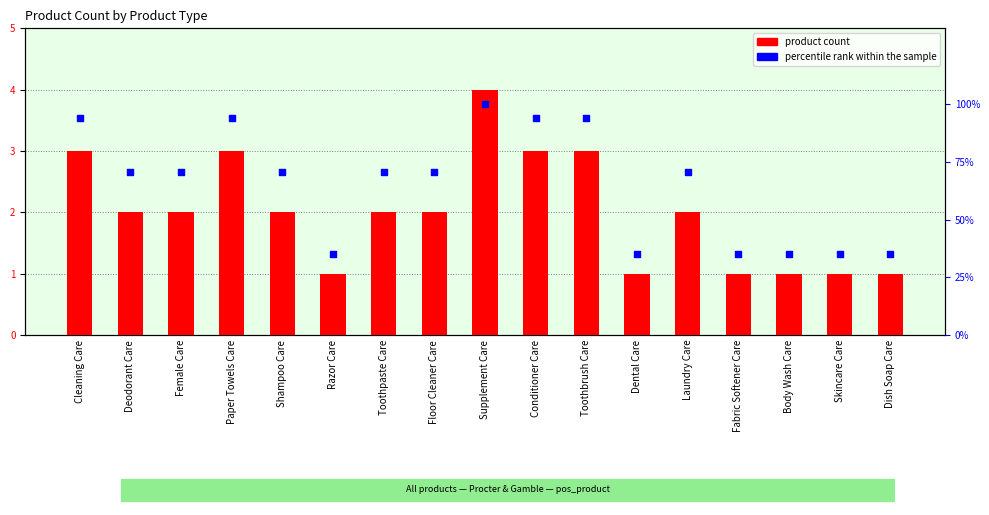

Which series contains the lowest Y value?

product count